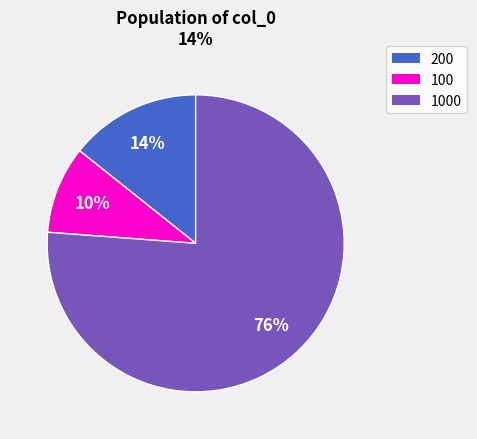

Is there a majority slice in this chart?

Yes